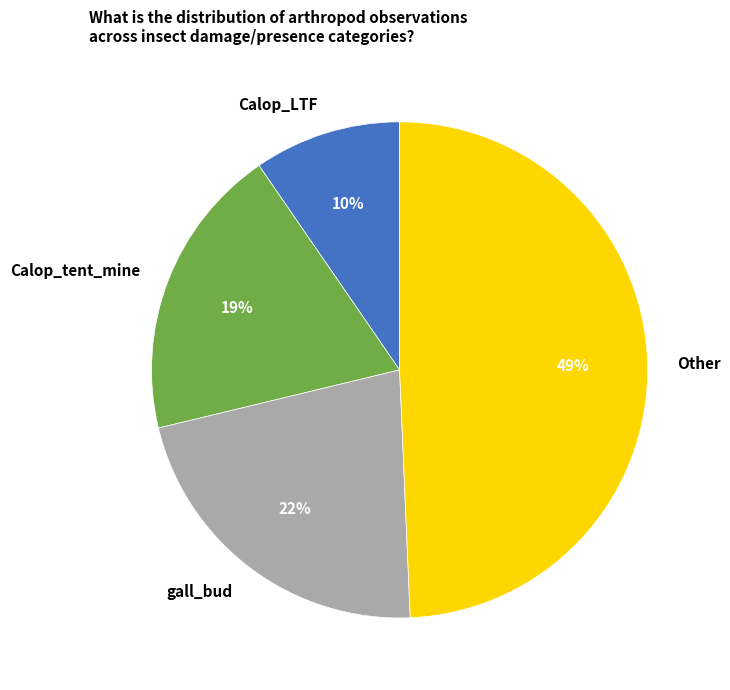

Count the number of slices in the pie.

4